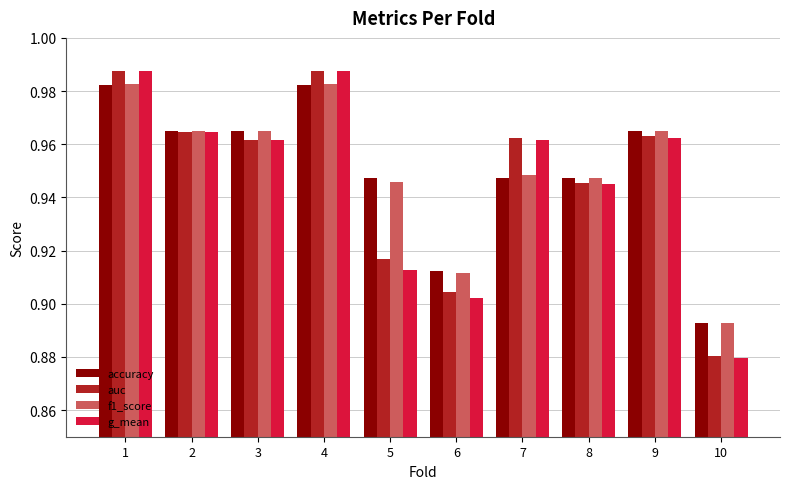

Count the f1_score values in the range 0 to 1.

10